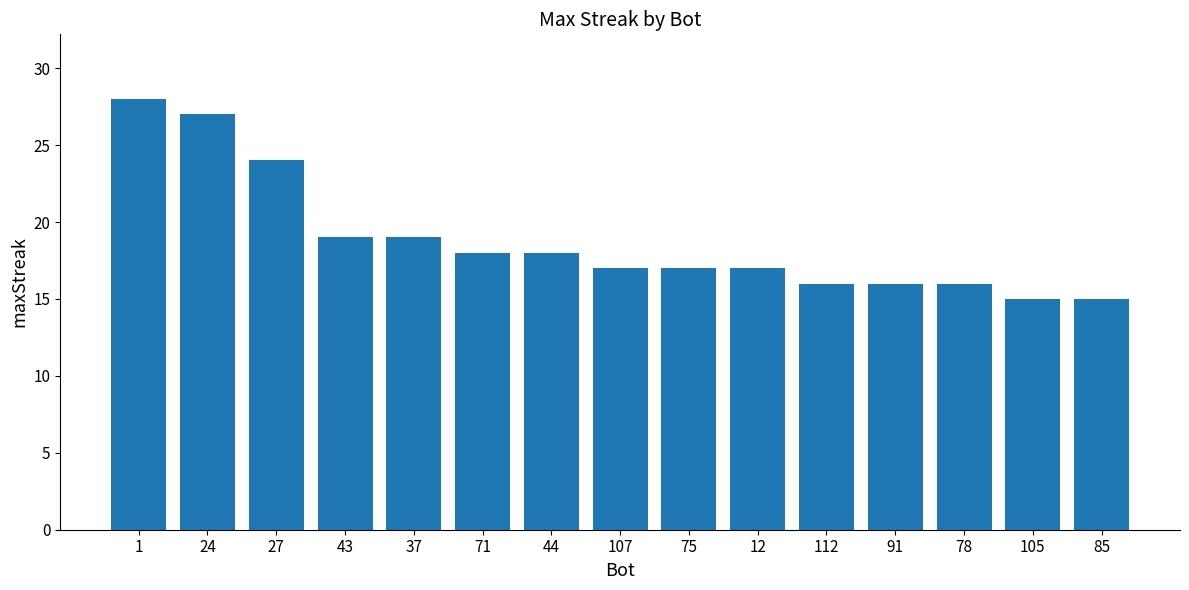

Reading left to right, extract all data points from this chart.

28	27	24	19	19	18	18	17	17	17	16	16	16	15	15